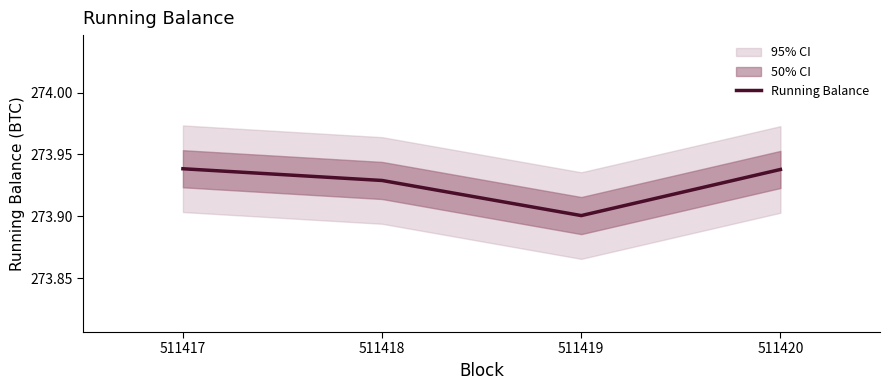

How many lines are shown in the chart?

1